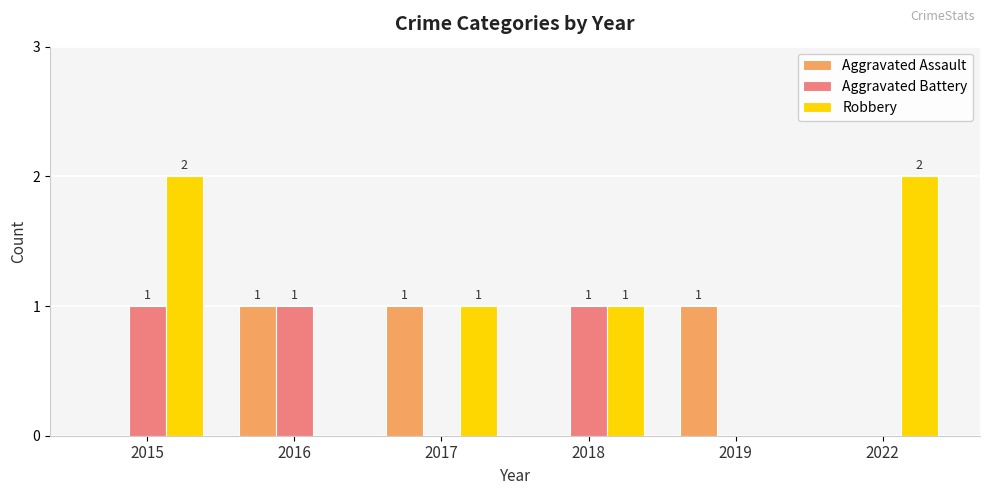

Which series has the largest range (max minus min)?

Robbery